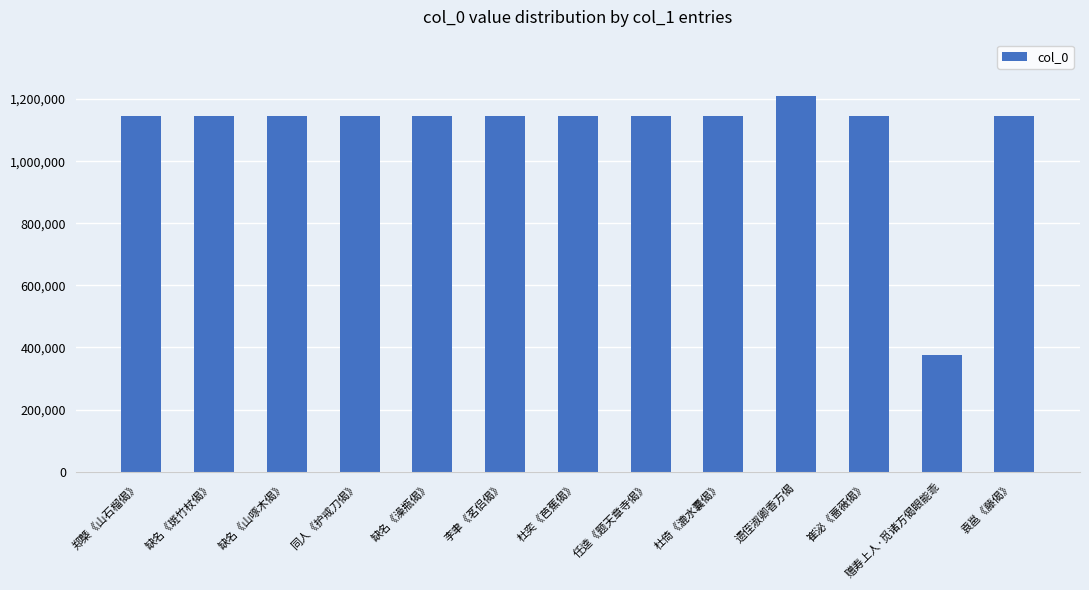

True or false: the data shows 1146957 at 郑槩《山石榴偈》.

True